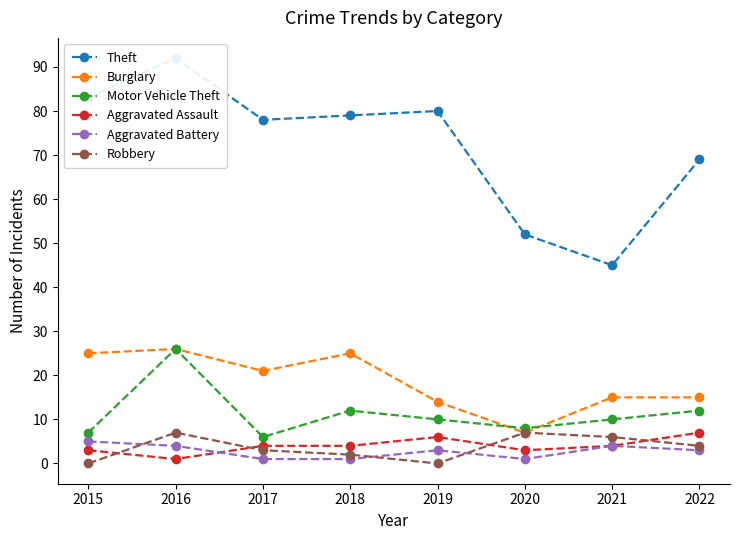

The Robbery series shows 2 at 2021. True or false?

False